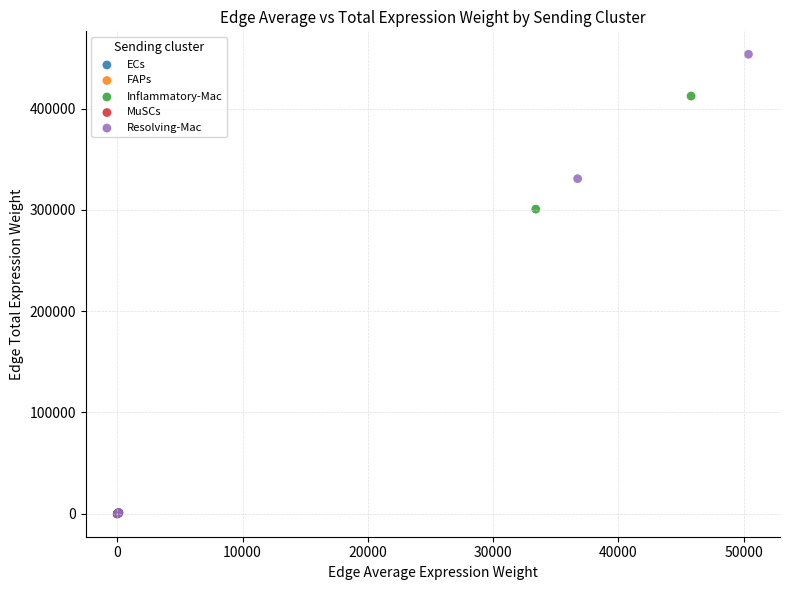

Which series contains the highest Y value?

Resolving-Mac